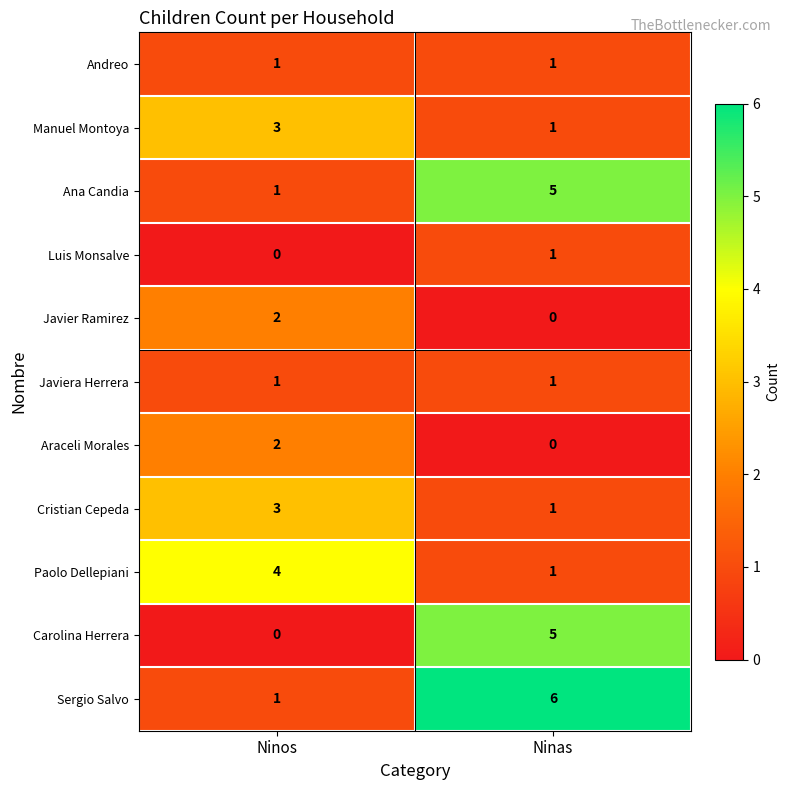

Which label corresponds to the largest value in the chart?

Ninas